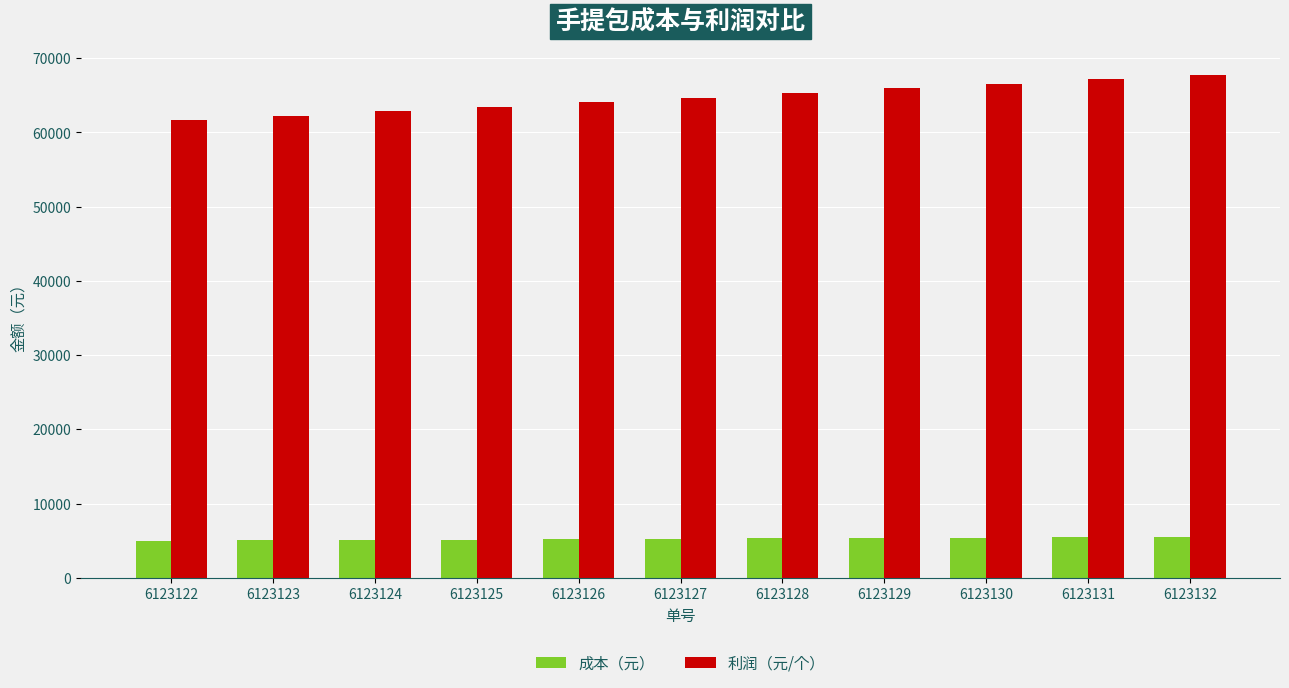

How many bars are there in total?

22